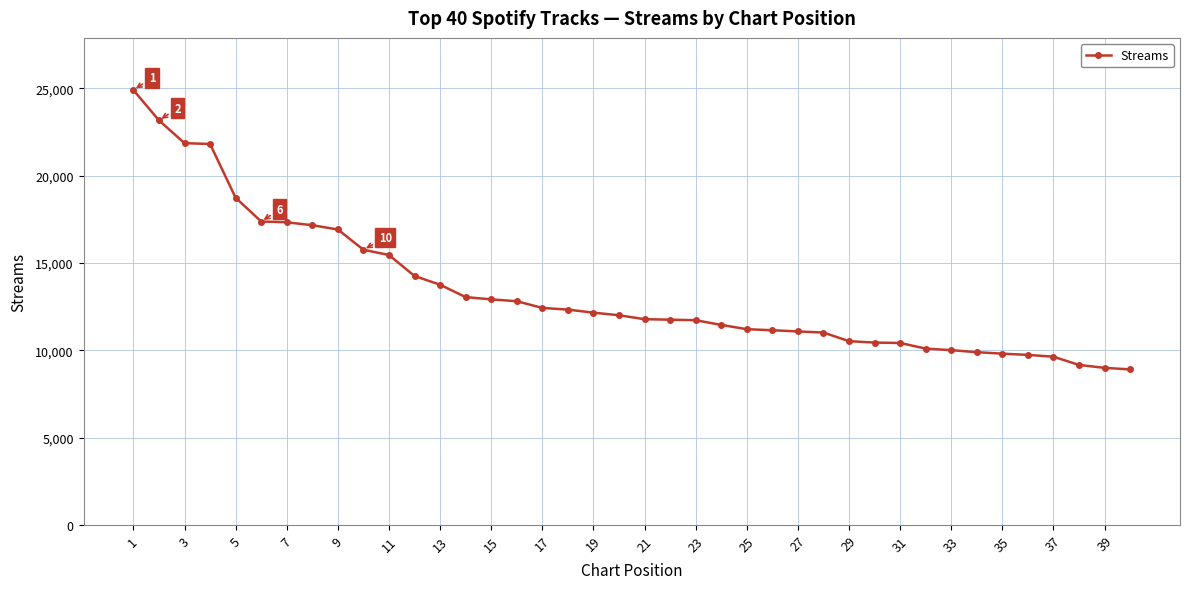

What is the maximum value shown in the chart?

24909